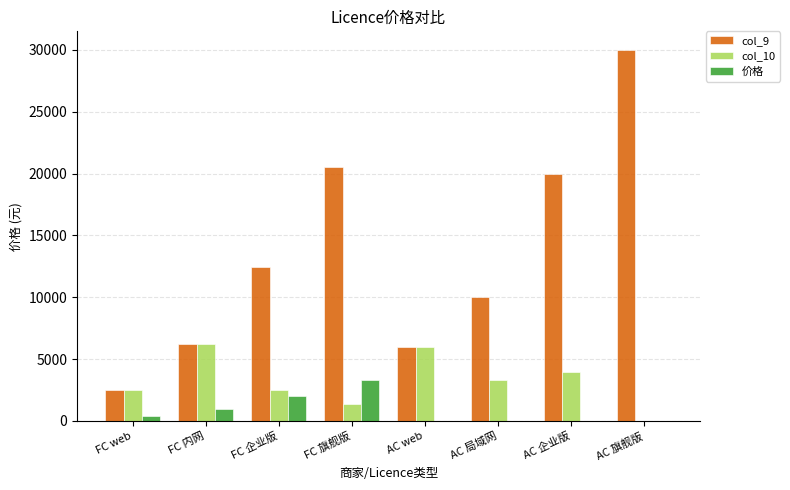

What is the average value of the col_10 series?

3239.4